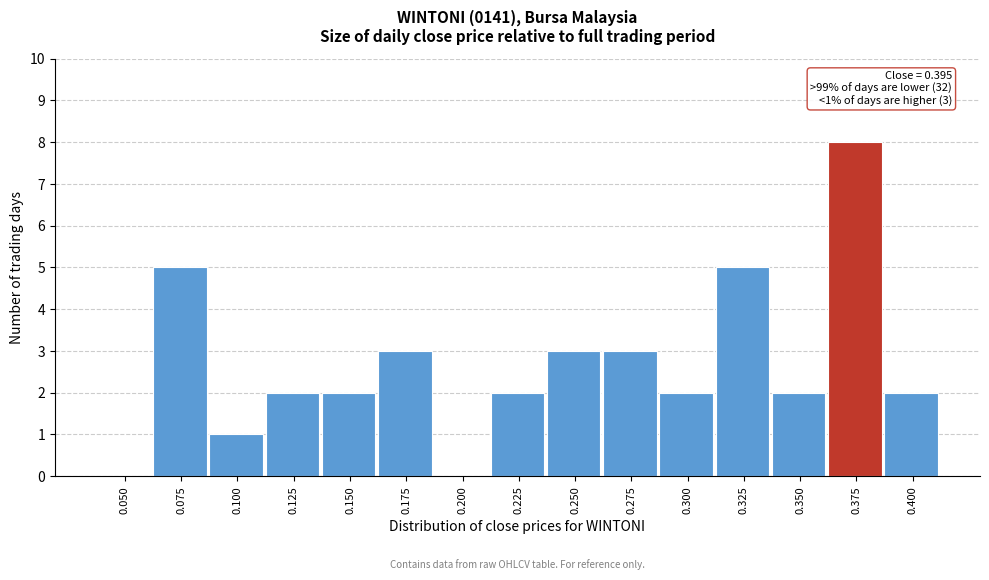

Reading left to right, list all the values displayed in this chart.

0.050=0	0.075=5	0.100=1	0.125=2	0.150=2	0.175=3	0.200=0	0.225=2	0.250=3	0.275=3	0.300=2	0.325=5	0.350=2	0.375=8	0.400=2